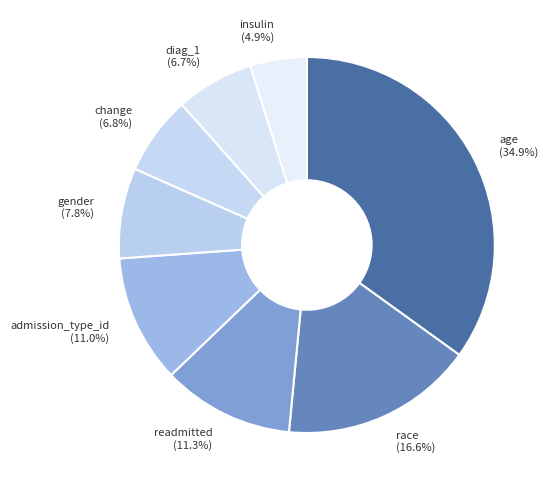

What is the total percentage of gender and readmitted?

19.1%